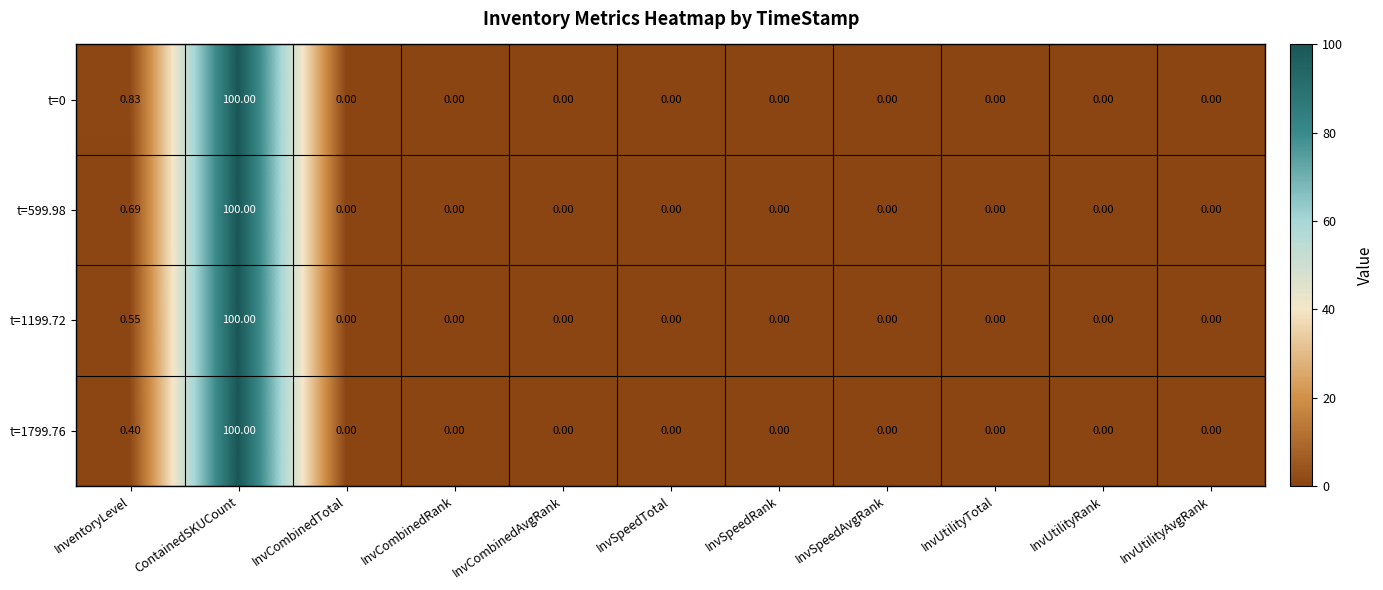

Where is t=0 nearest to the value 50?

InventoryLevel